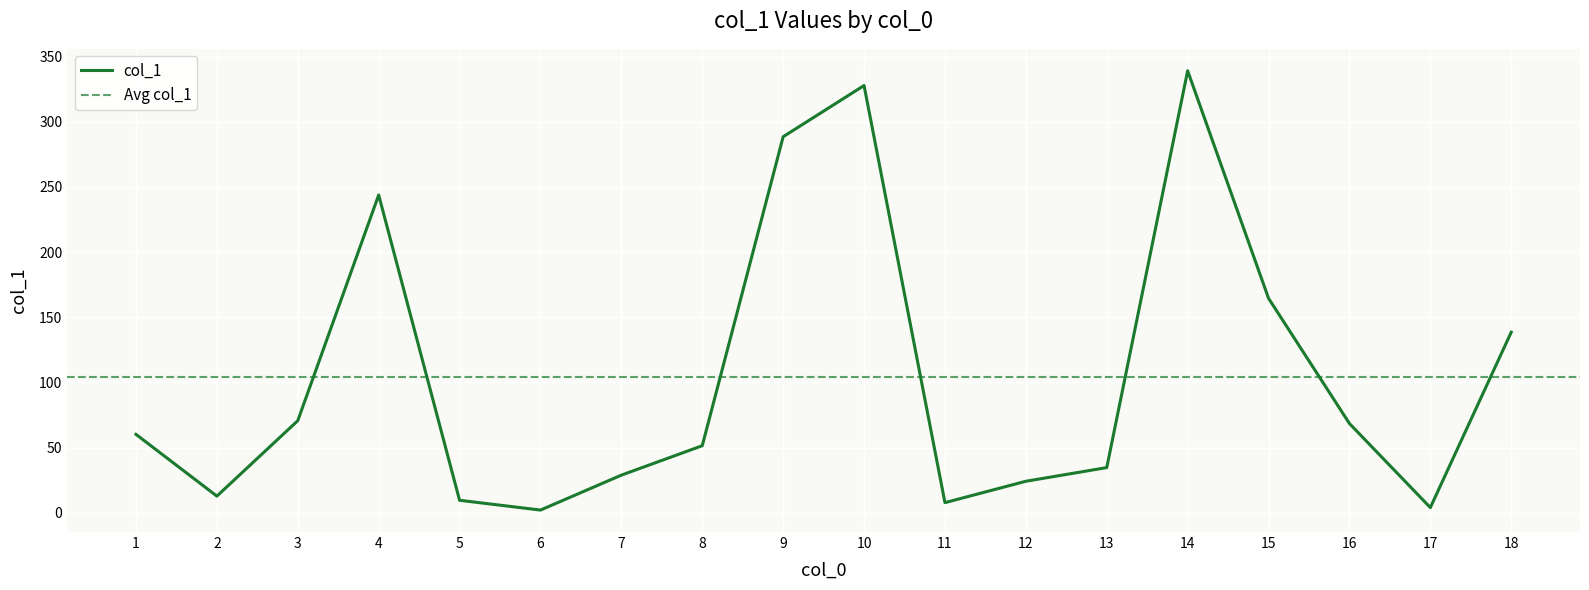

At which label is the value closest to 170?

15